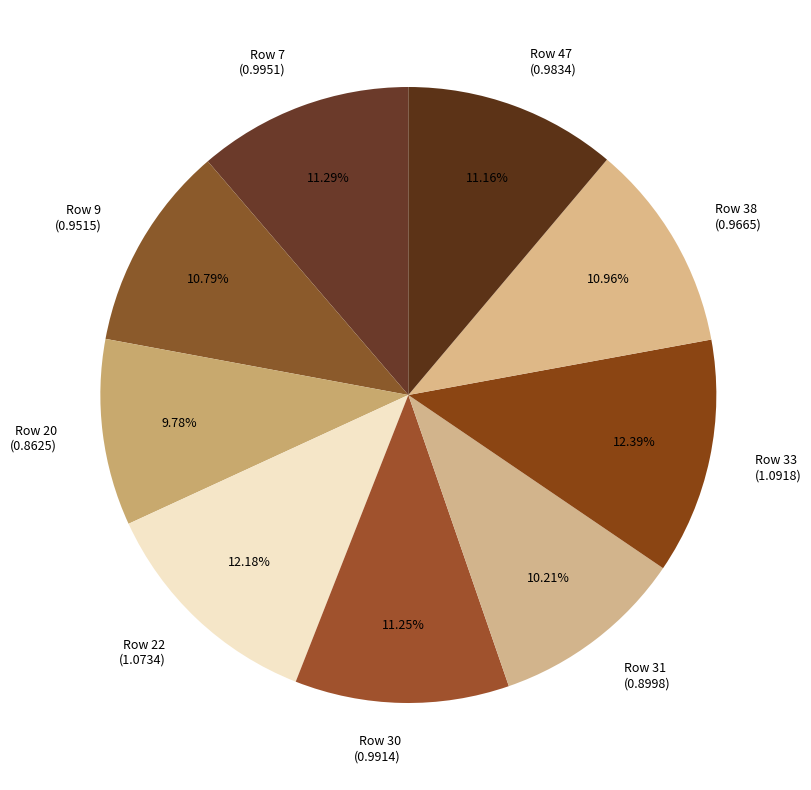

What portion of the pie excludes Row 9?

89.2%